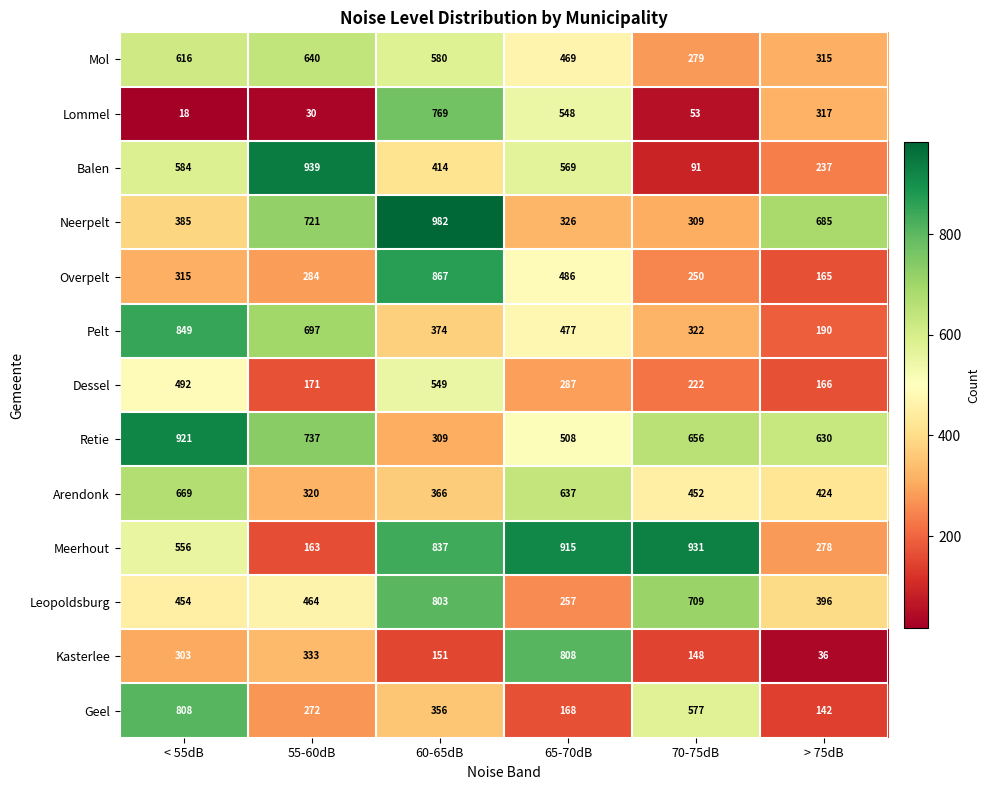

Is it true that Kasterlee equals 20 at > 75dB?

False